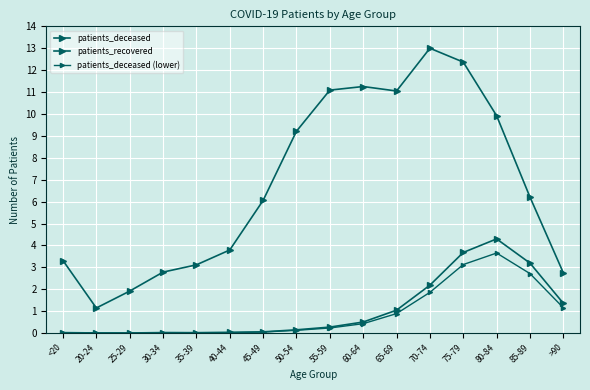

True or false: patients_recovered and patients_deceased cross at least once.

False